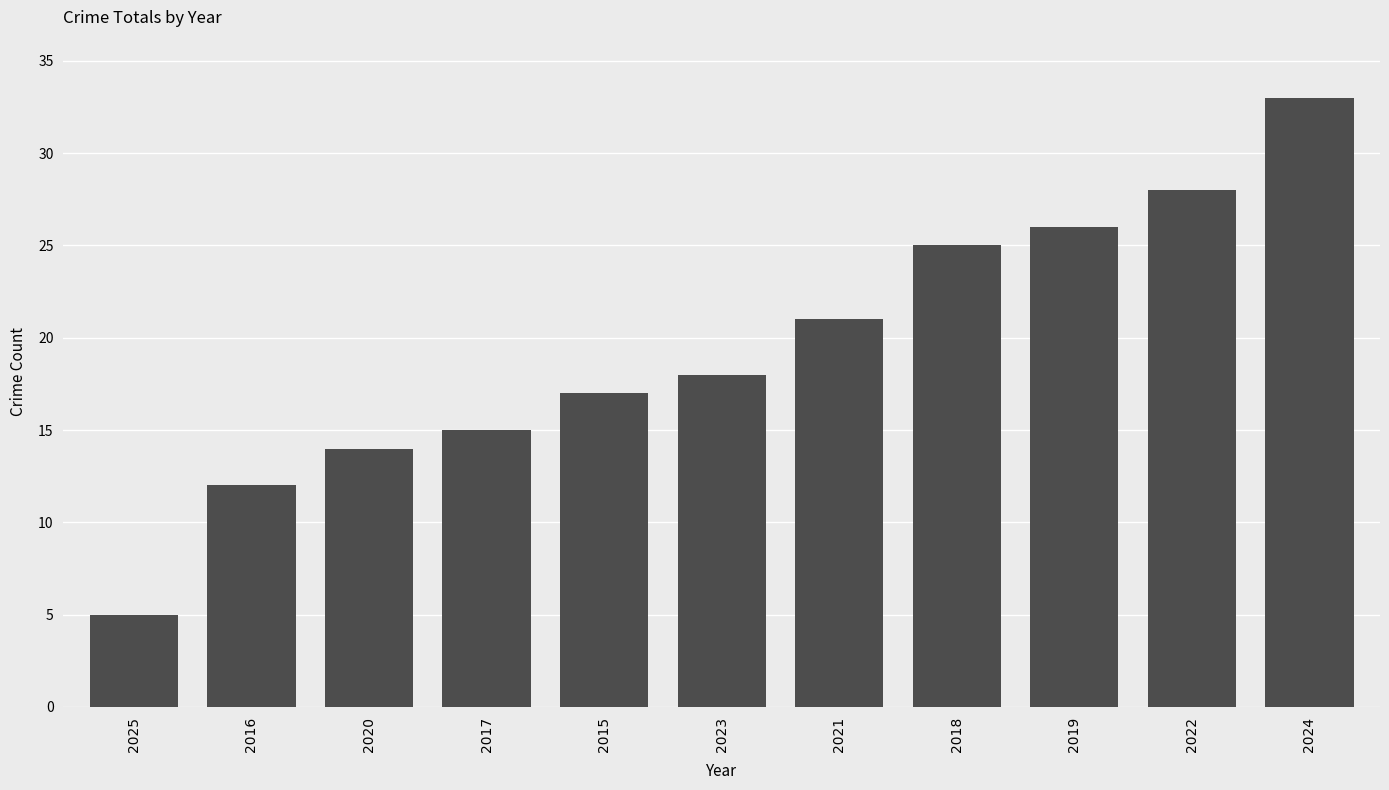

Reading left to right, transcribe all the data shown in this chart.

2025=5	2016=12	2020=14	2017=15	2015=17	2023=18	2021=21	2018=25	2019=26	2022=28	2024=33